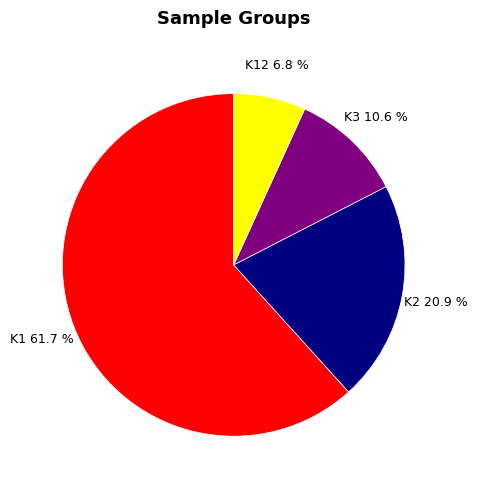

Which category has the biggest portion of the pie?

K1